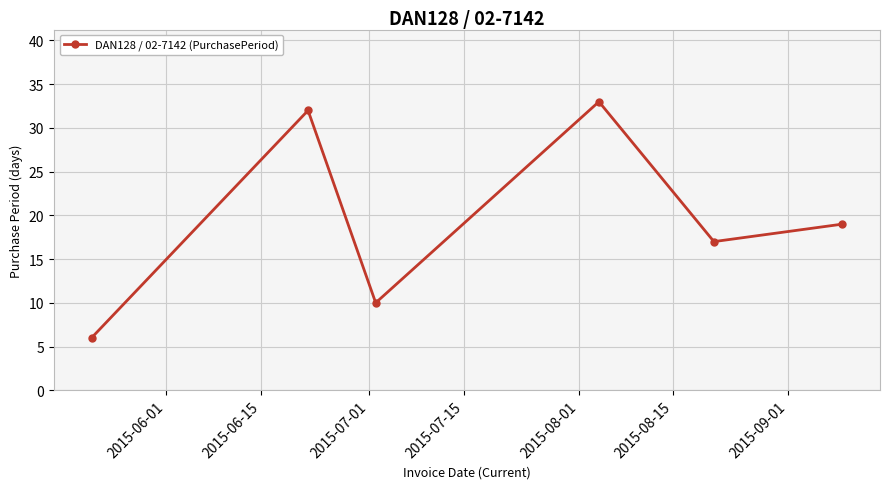

What is the difference between the maximum and minimum values?

27